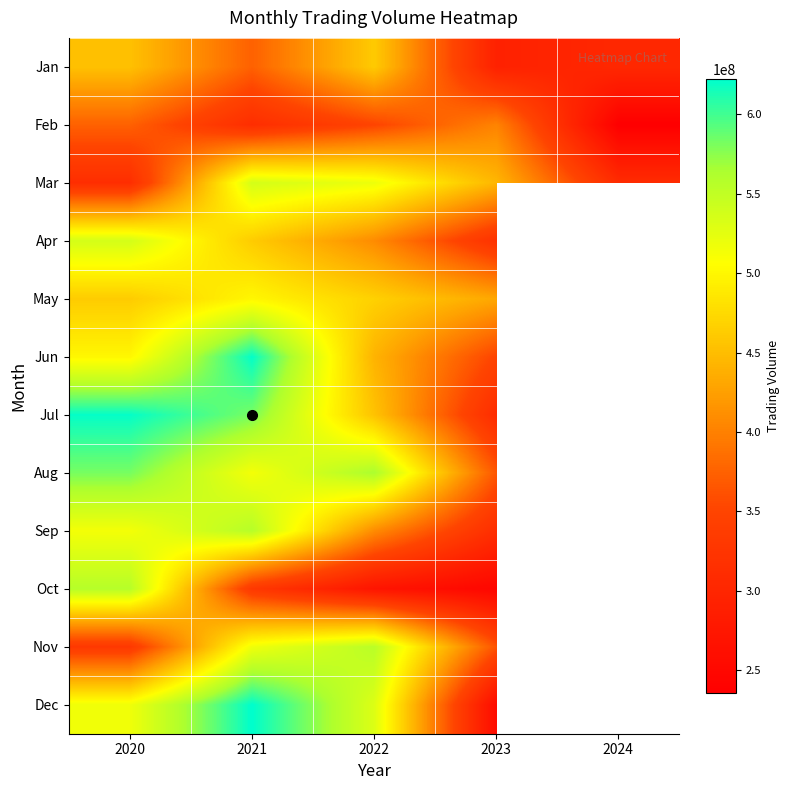

At which category does the chart reach its peak across all series?

2021